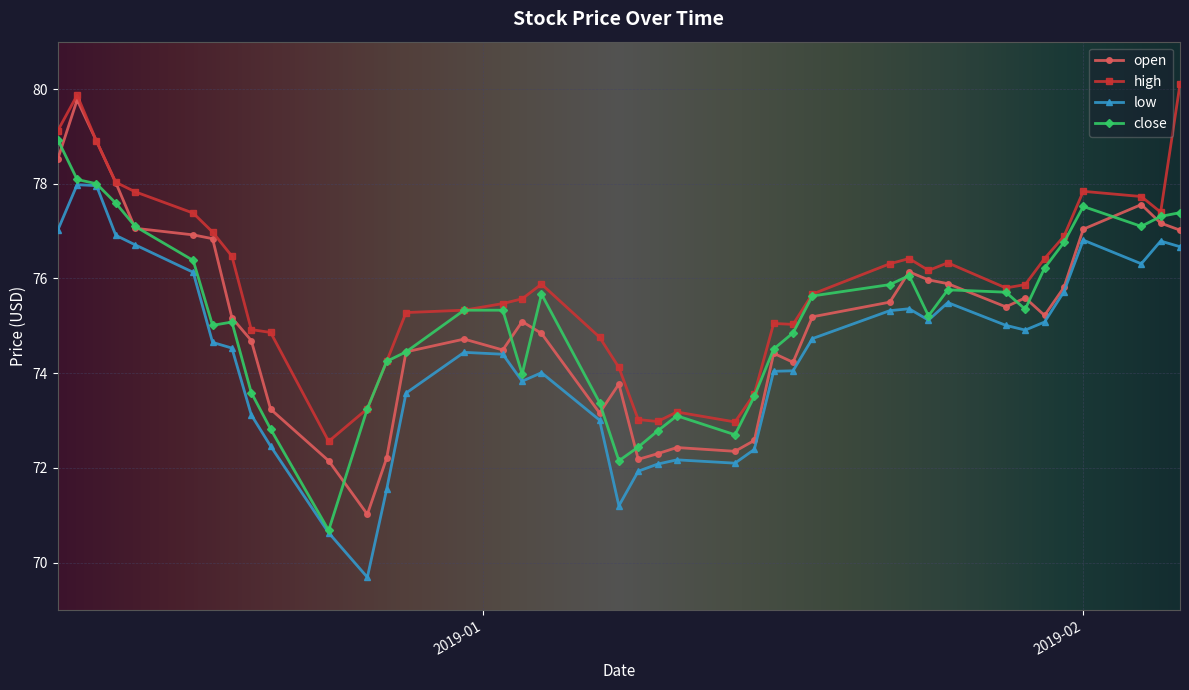

What is the value of the close point at the 5th from the left?

77.1